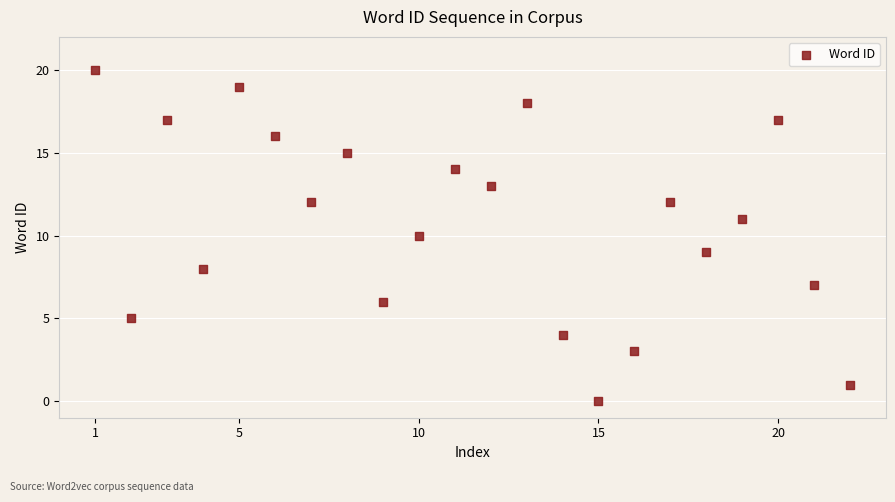

What is the range of Y values (max minus min)?

20